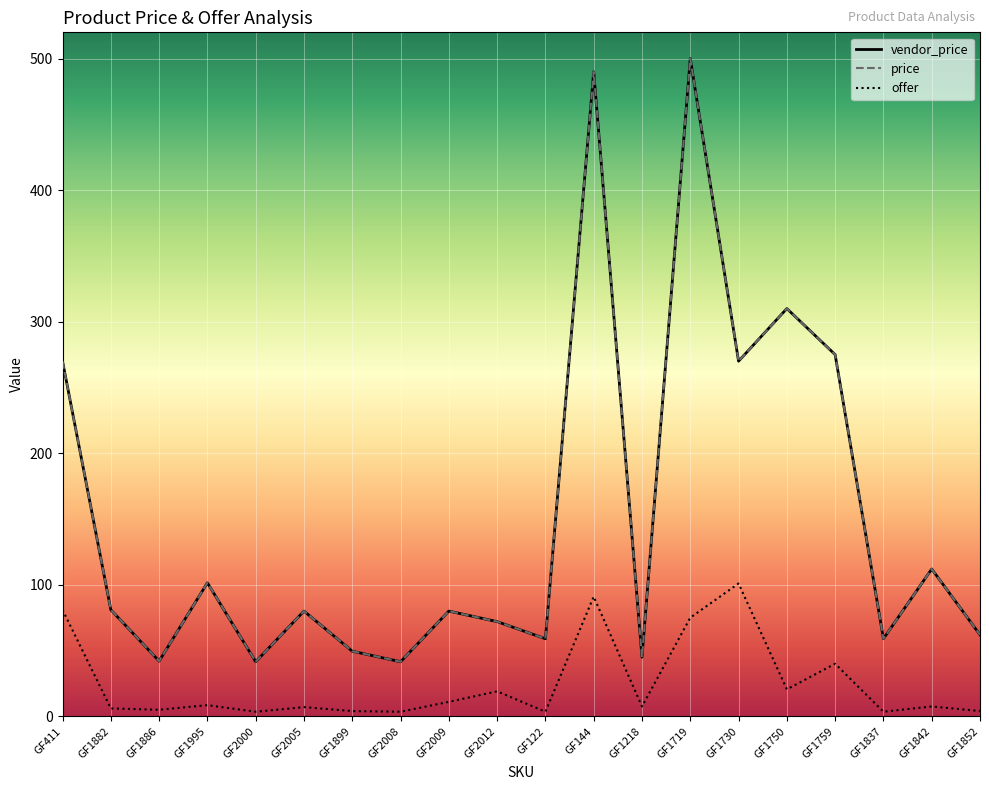

What position from the left is GF144?

12